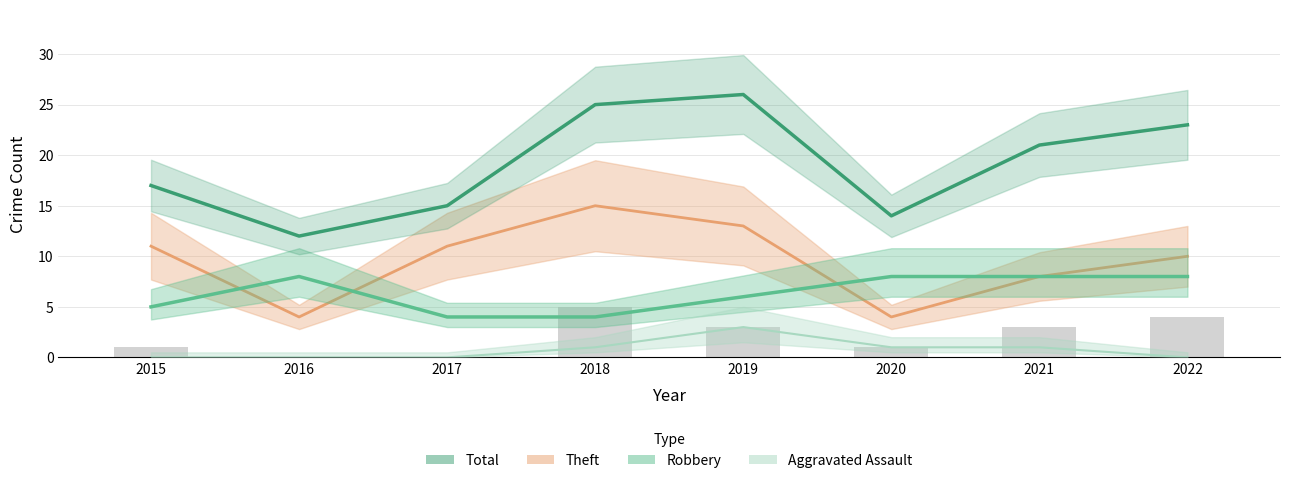

How many bars are there in total?

8